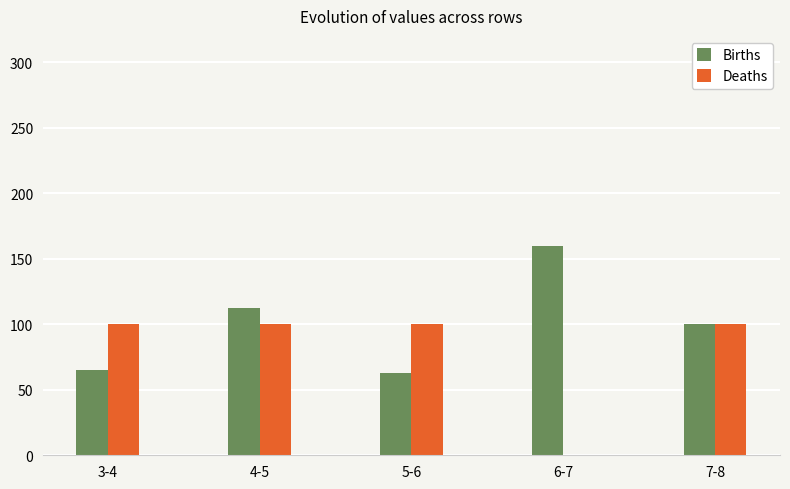

Reading right to left, extract all data points from this chart.

Births: 100	160	63	112	65
Deaths: 100	0	100	100	100